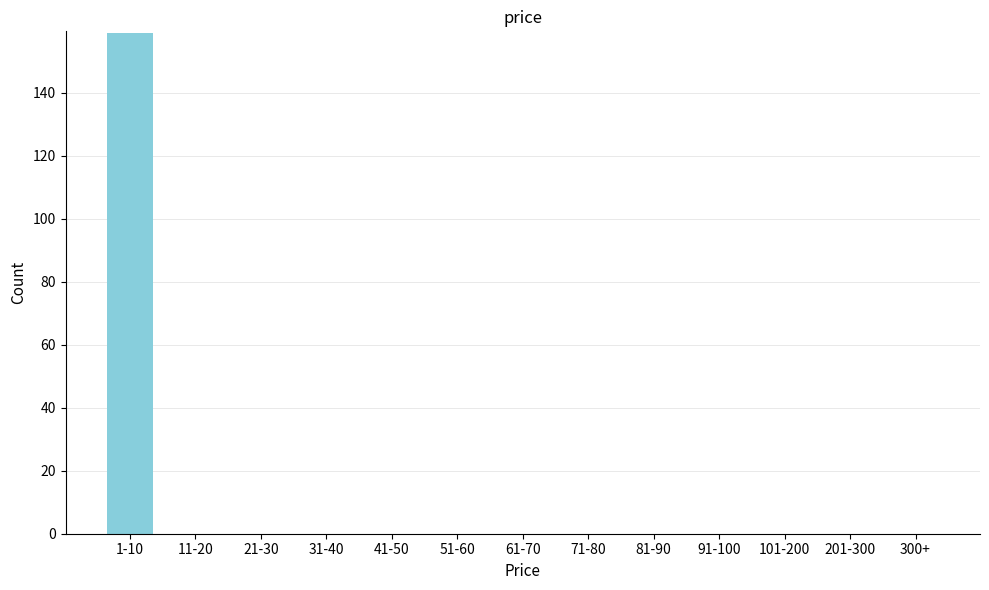

Reading right to left, list all the values displayed in this chart.

300+=0	201-300=0	101-200=0	91-100=0	81-90=0	71-80=0	61-70=0	51-60=0	41-50=0	31-40=0	21-30=0	11-20=0	1-10=159